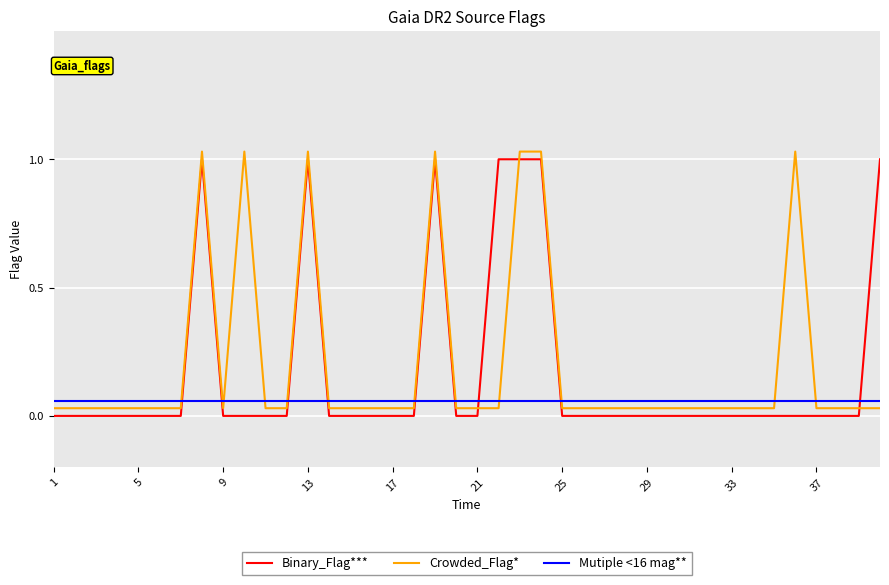

Rank the series by their average value, from highest to lowest.

Crowded_Flag*, Binary_Flag***, Mutiple <16 mag**